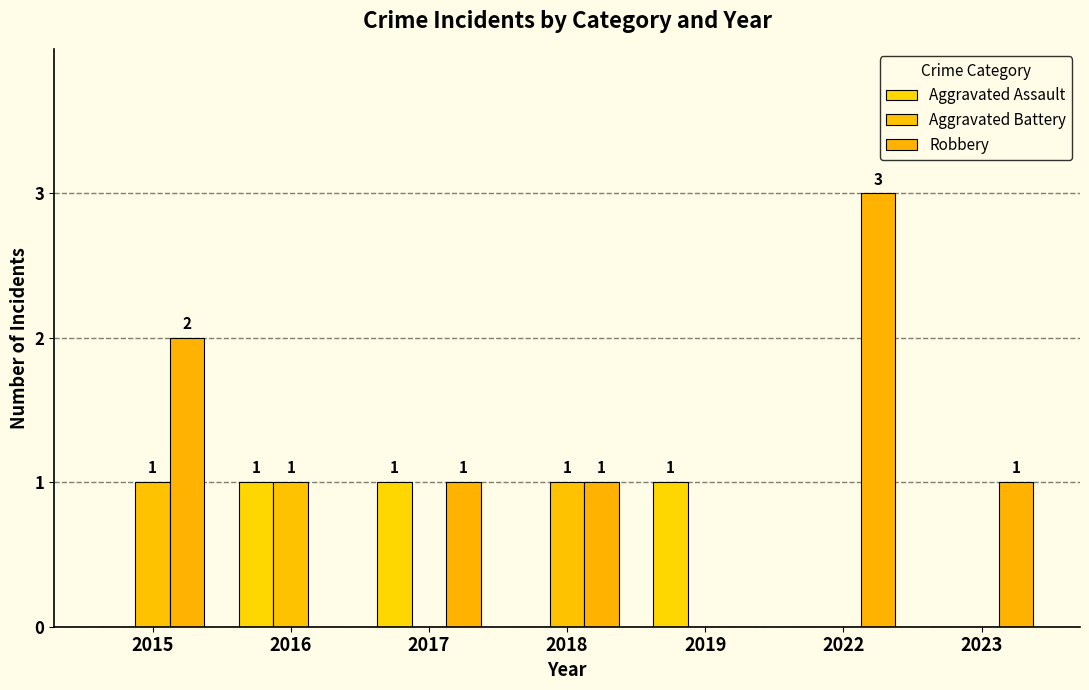

How many values in Robbery are above zero?

5